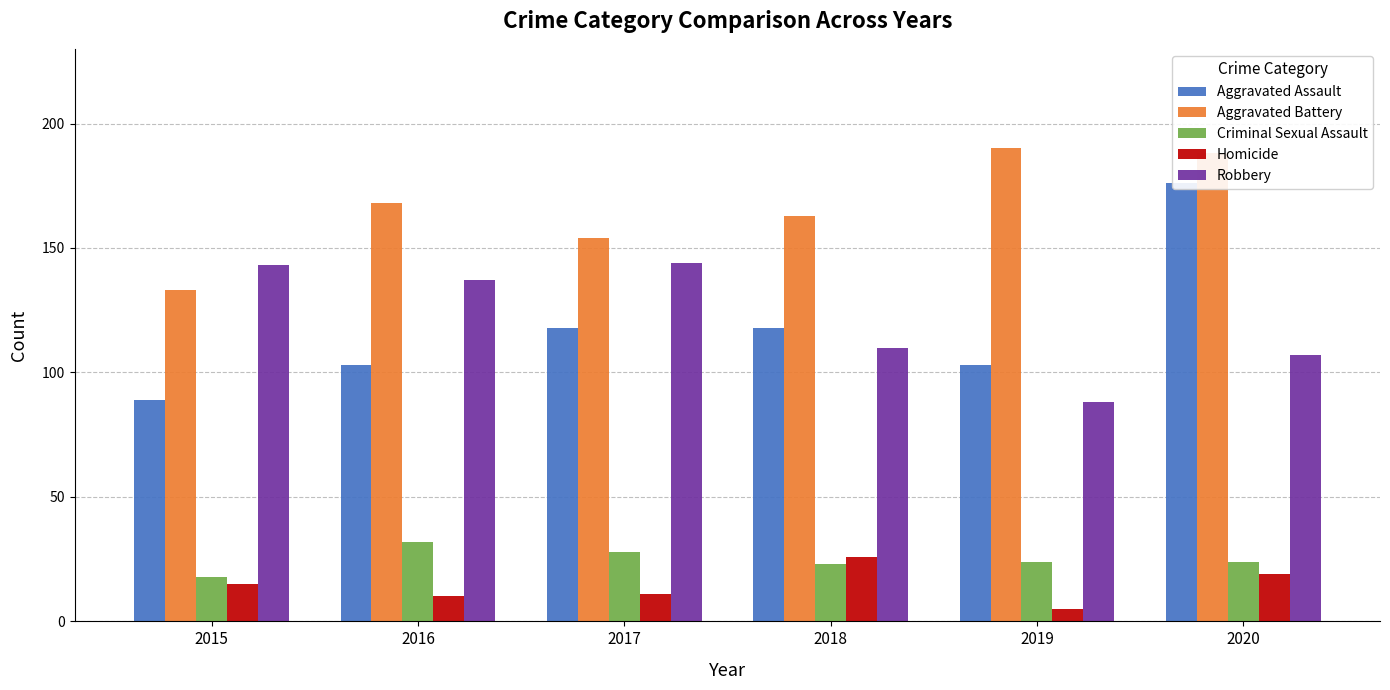

The value of Criminal Sexual Assault at 2020 is 39. True or false?

False